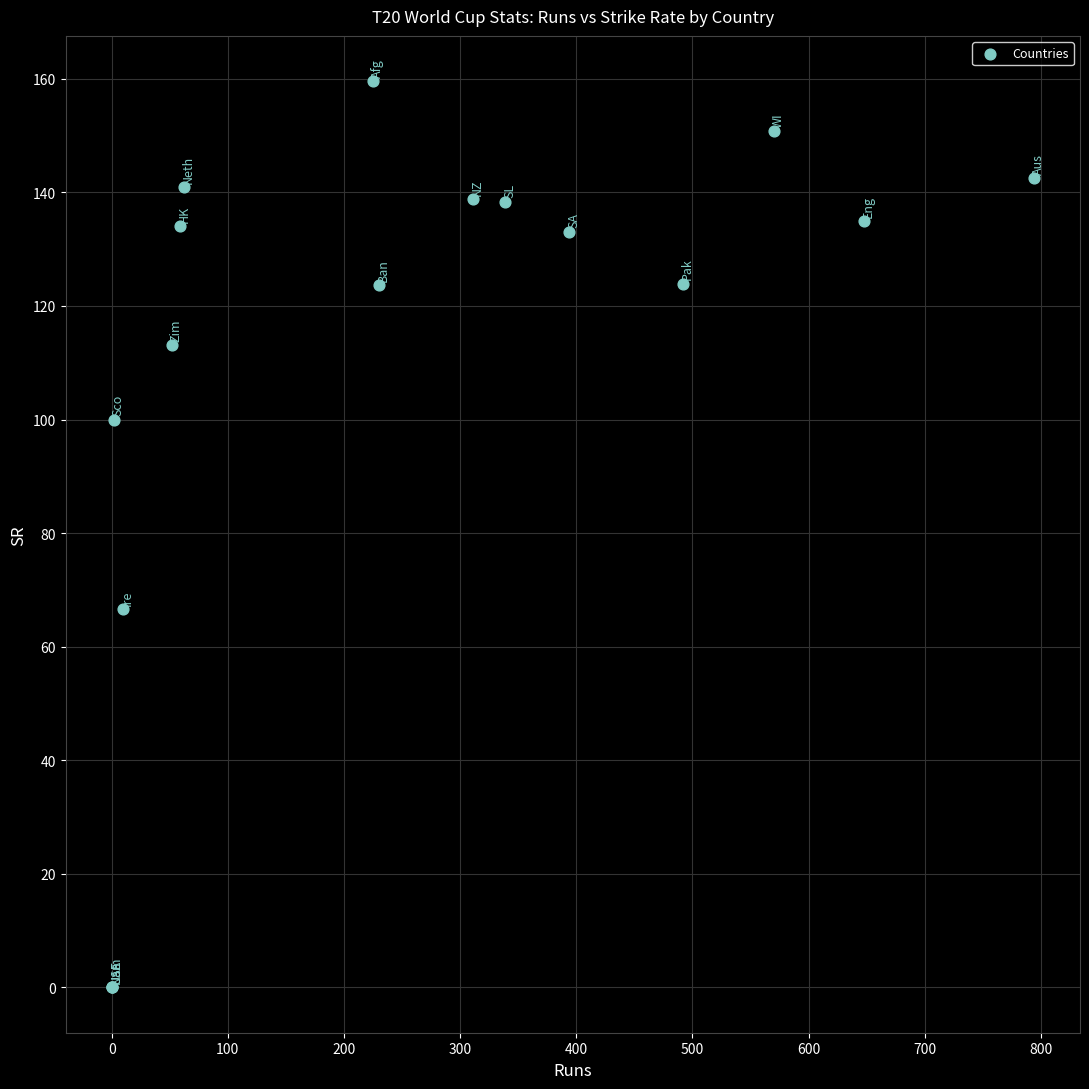

What Y value in the scatter plot is closest to 79?

66.7